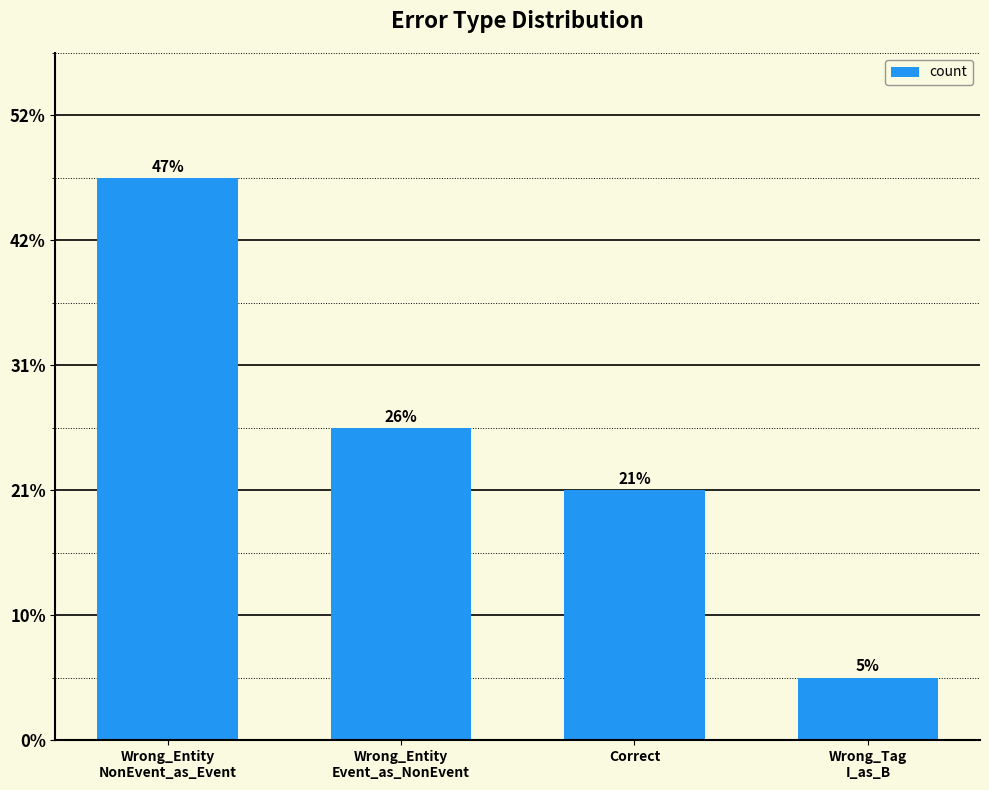

Are the bars horizontal?

No